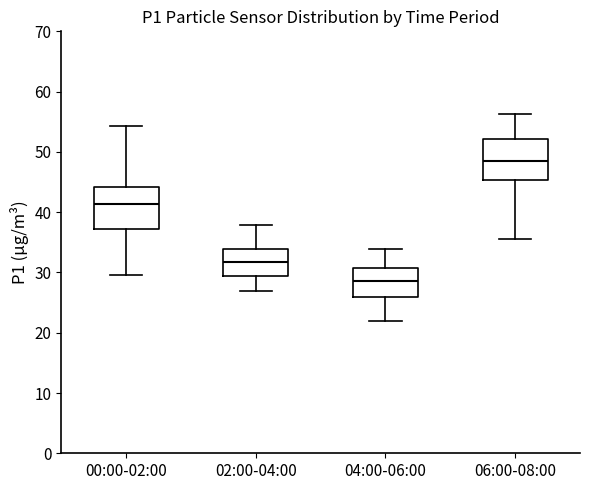

Where does the median line of the box for 04:00-06:00 sit on the y-axis? The values are not printed on the chart, so give them approximately, as read against the axis.

29